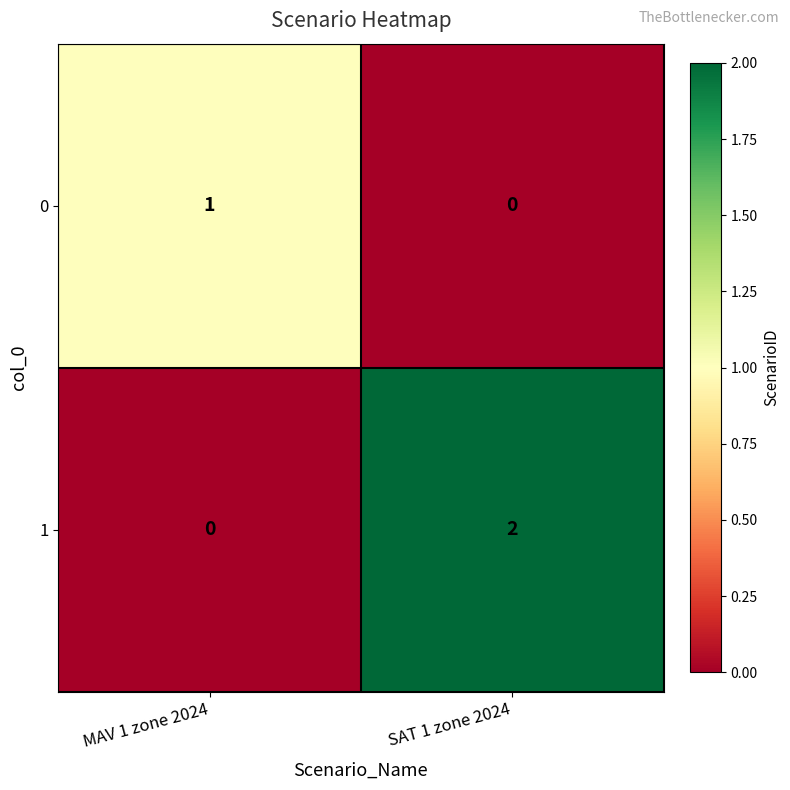

Is the value of 1 at MAV 1 zone 2024 greater than the value of 0 at MAV 1 zone 2024?

No